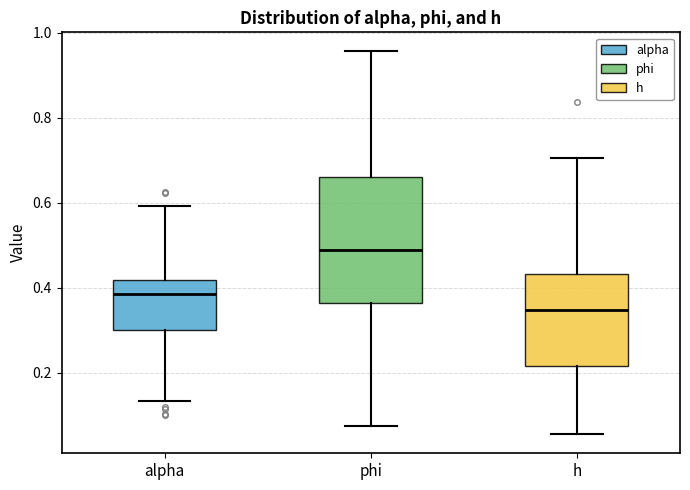

Reading left to right, transcribe this box plot: for each box, give where its median line is, the range the box spans, and where its two whiskers end, as read against the y-axis. The values are not printed on the chart, so give them approximately, as read against the axis.

alpha: median 0.38, box 0.30 to 0.42, whiskers 0.14 to 0.60
phi: median 0.50, box 0.36 to 0.66, whiskers 0.08 to 0.96
h: median 0.34, box 0.22 to 0.44, whiskers 0.06 to 0.70